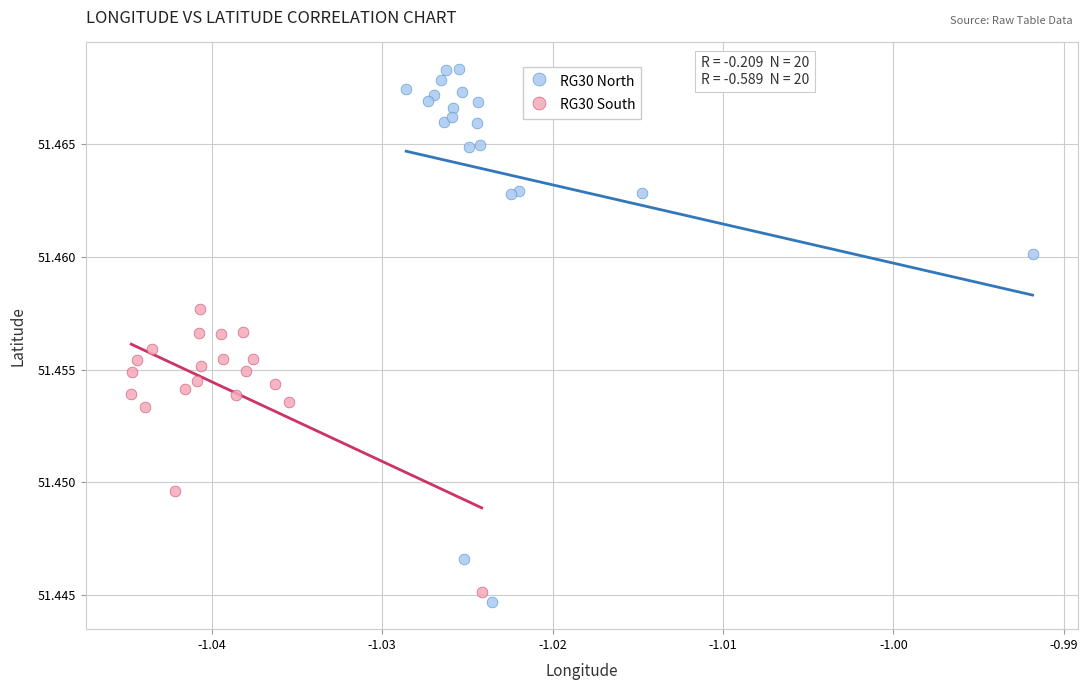

What are all the series names shown in the legend?

RG30 North, RG30 South